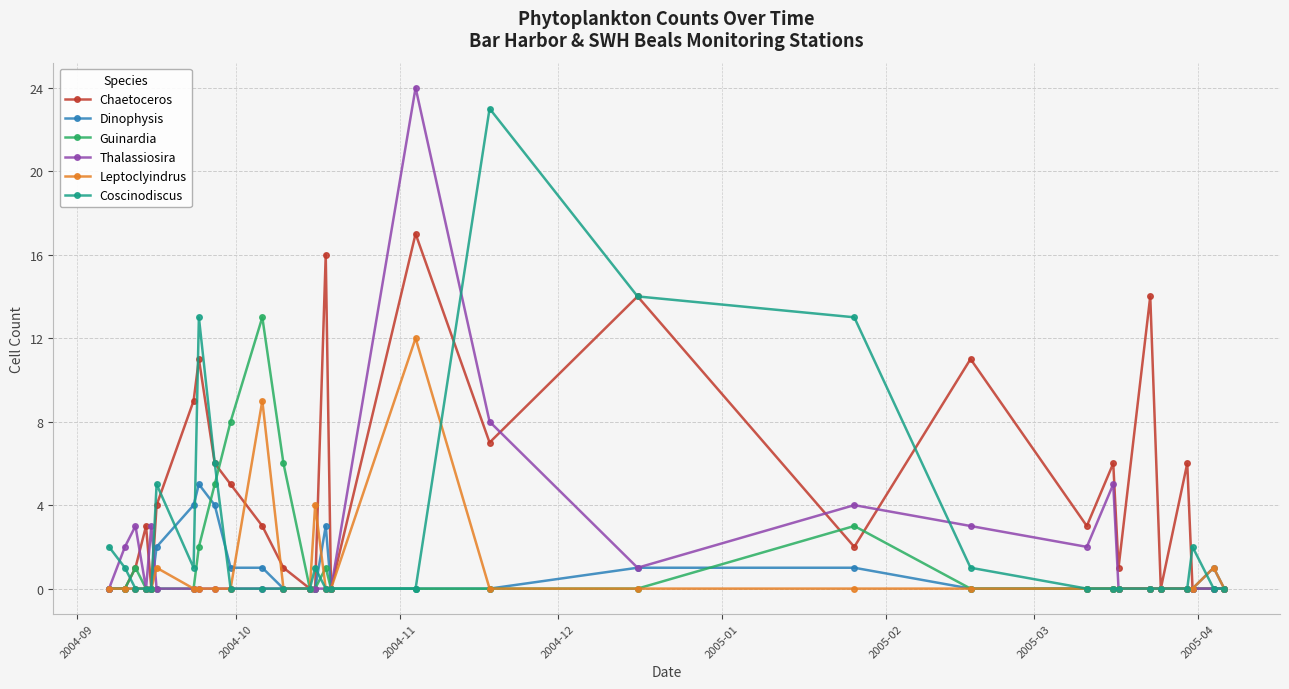

Rank the series by their maximum value, from lowest to highest.

Dinophysis, Leptoclyindrus, Guinardia, Chaetoceros, Coscinodiscus, Thalassiosira